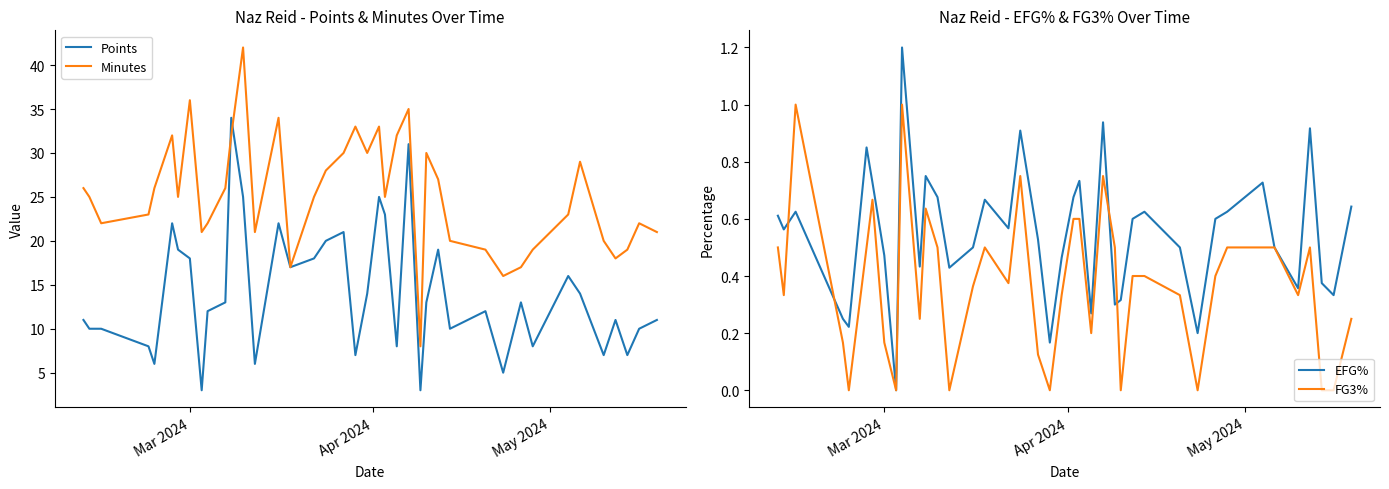

What is the maximum value for EFG%?

1.2